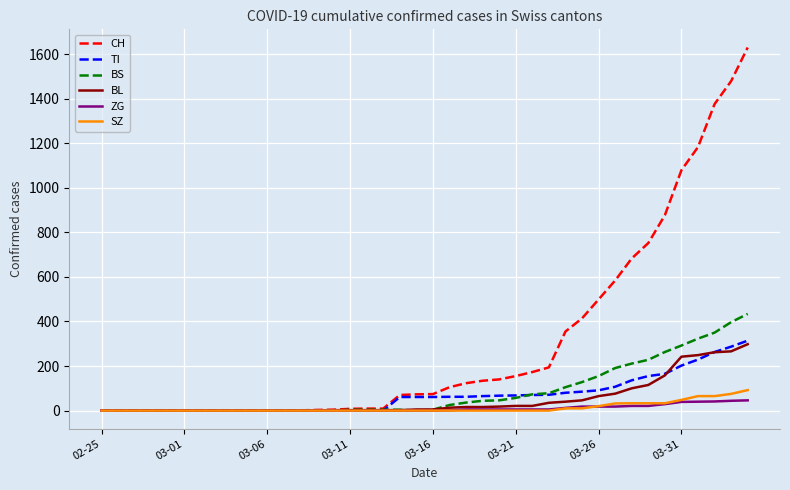

Which series has the widest spread of values?

CH